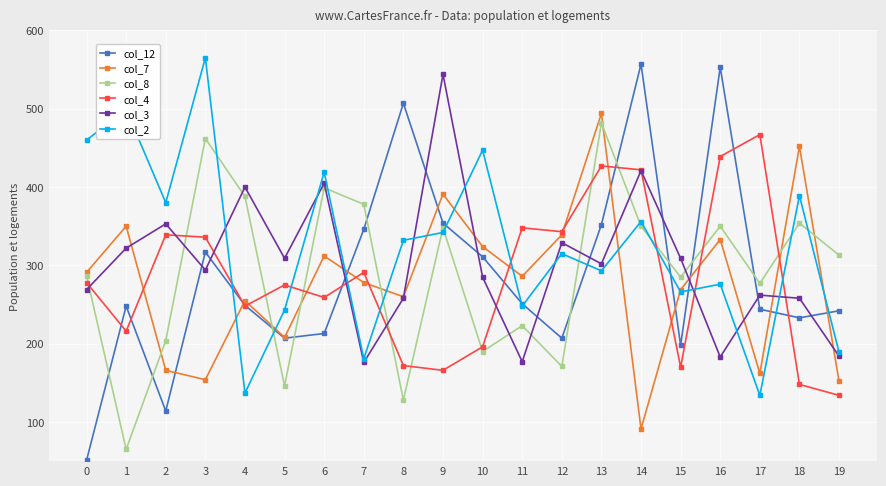

At which category is the sum across all series the highest?

13